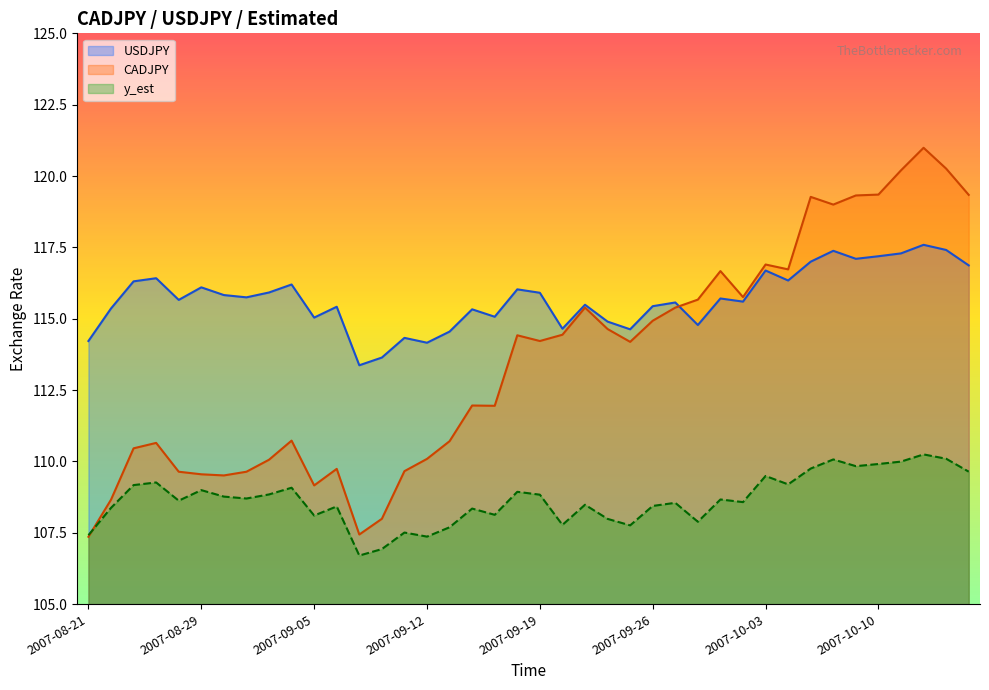

What is the minimum value shown in the chart?

106.7